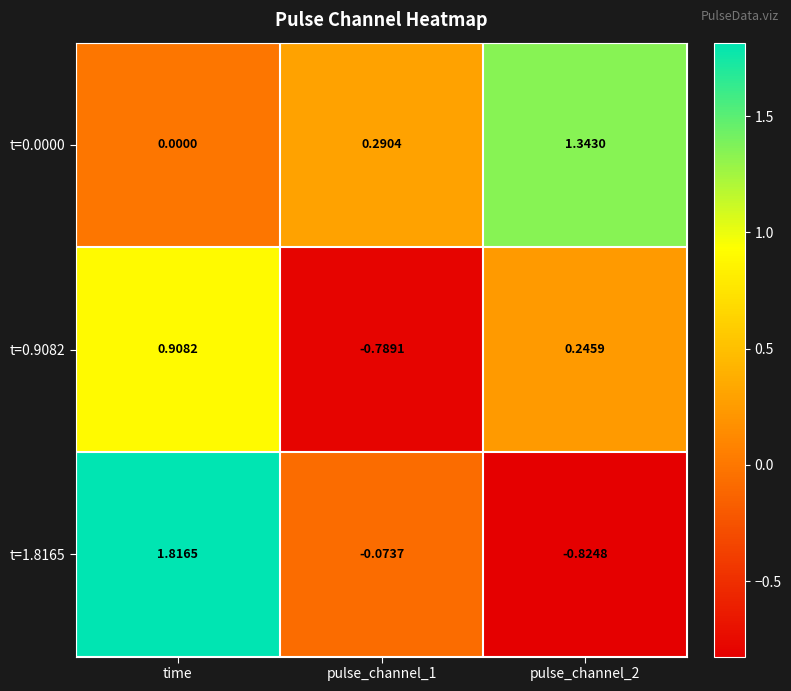

How many series are shown in this chart?

3